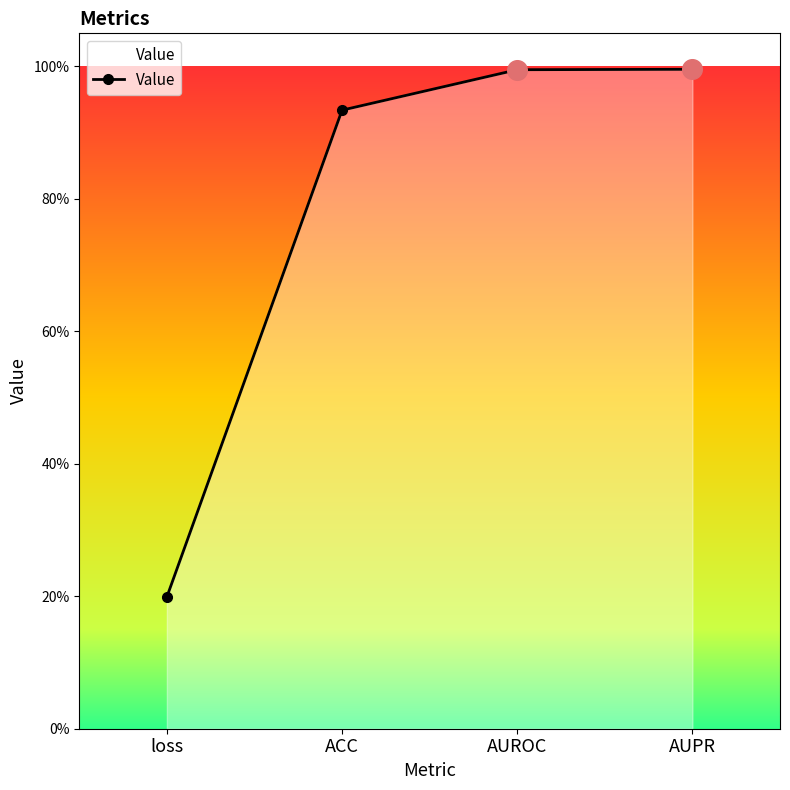

Which has a higher value, ACC or AUPR?

AUPR